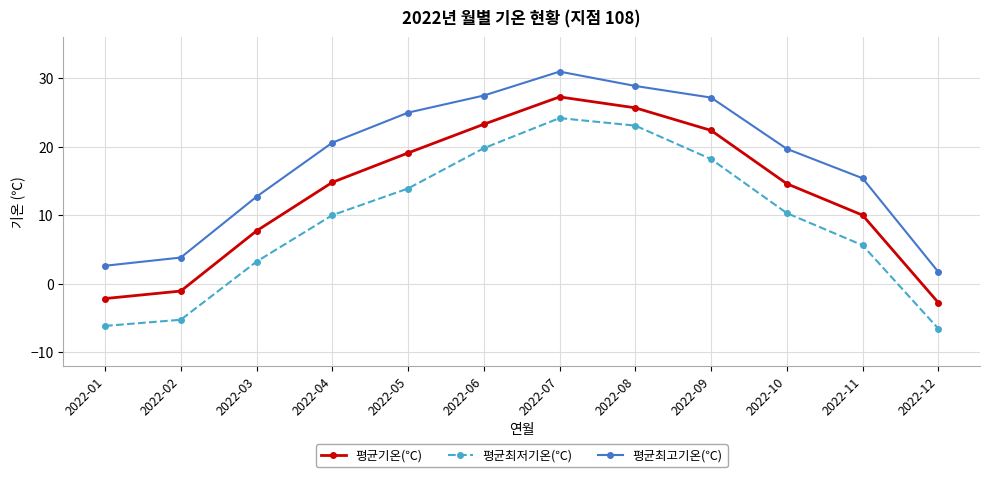

Reading left to right, what are all the values shown in this chart?

평균기온(℃): 2022-01=-2.2	2022-02=-1.1	2022-03=7.7	2022-04=14.8	2022-05=19.1	2022-06=23.3	2022-07=27.3	2022-08=25.7	2022-09=22.4	2022-10=14.6	2022-11=10.0	2022-12=-2.8
평균최저기온(℃): 2022-01=-6.2	2022-02=-5.3	2022-03=3.2	2022-04=10.0	2022-05=13.9	2022-06=19.8	2022-07=24.2	2022-08=23.1	2022-09=18.2	2022-10=10.3	2022-11=5.6	2022-12=-6.6
평균최고기온(℃): 2022-01=2.6	2022-02=3.8	2022-03=12.7	2022-04=20.6	2022-05=25.0	2022-06=27.5	2022-07=31.0	2022-08=28.9	2022-09=27.2	2022-10=19.7	2022-11=15.4	2022-12=1.7